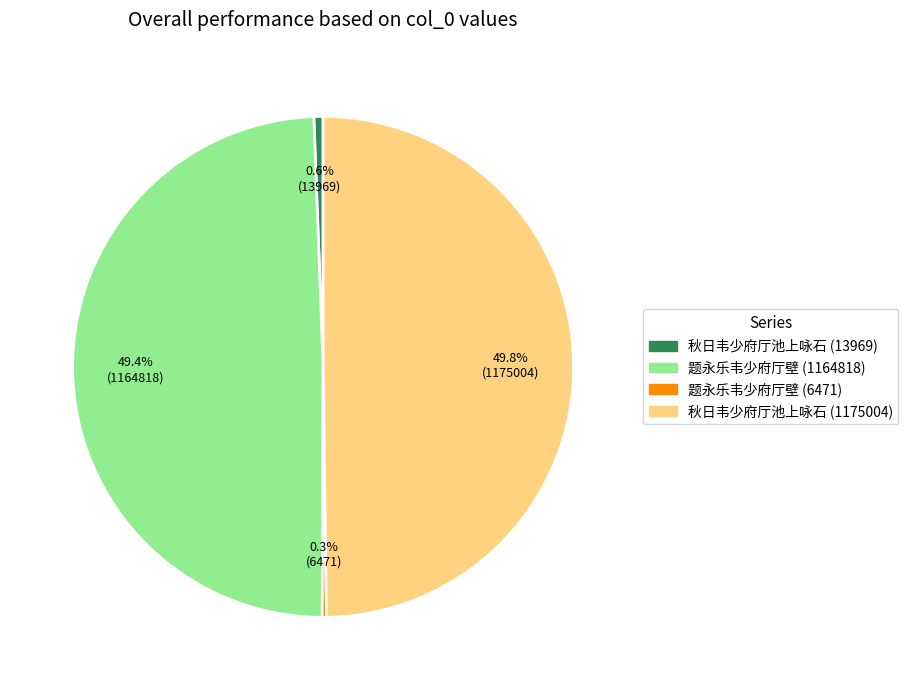

What percentage is NOT represented by 秋日韦少府厅池上咏石 (1175004)?

50.2%